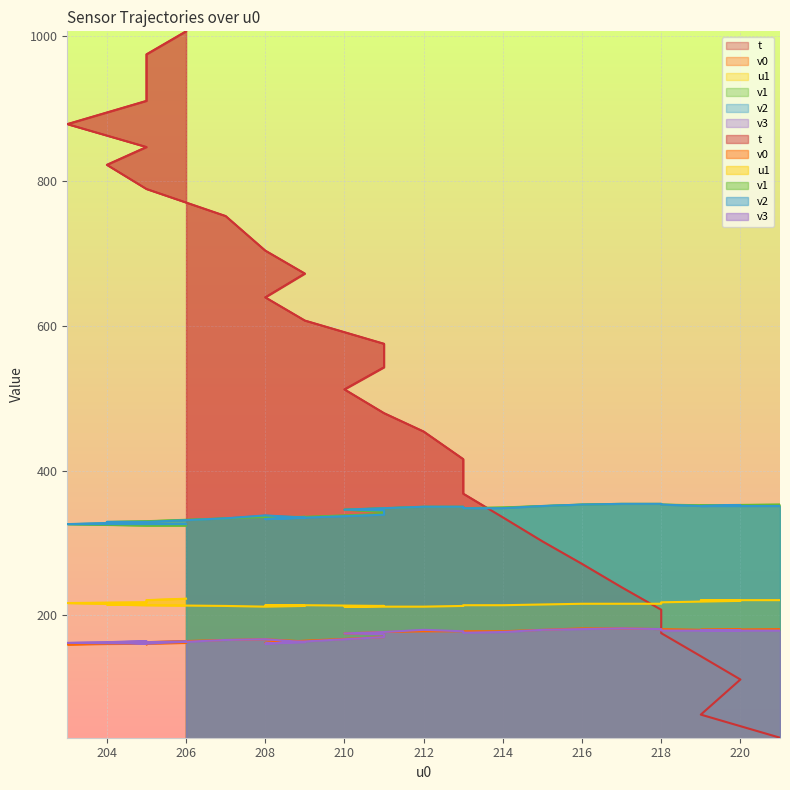

Reading left to right, transcribe all the data shown in this chart.

t: 221=31.0	219=62.9	220=111.4	219=143.6	218=175.4	218=207.7	217=238.8	216=271.1	215=302.2	214=335.3	213=368.0	213=415.7	212=453.9	211=479.2	210=512.0	211=542.6	211=575.0	209=607.1	208=639.2	209=672.0	208=703.7	207=751.4	205=788.8	204=822.2	205=846.8	203=878.4	205=910.5	205=945.1	205=974.7	206=1006.6
v0: 221=181.0	219=180.0	220=180.0	219=180.0	218=181.0	218=181.0	217=182.0	216=182.0	215=180.0	214=178.0	213=178.0	213=178.0	212=178.0	211=177.0	210=175.0	211=174.0	211=170.0	209=165.0	208=162.0	209=164.0	208=167.0	207=166.0	205=163.0	204=163.0	205=162.0	203=160.0	205=161.0	205=160.0	205=161.0	206=162.0
u1: 221=221.0	219=221.0	220=220.0	219=219.0	218=218.0	218=216.0	217=216.0	216=216.0	215=215.0	214=214.0	213=214.0	213=213.0	212=212.0	211=212.0	210=212.0	211=213.0	211=213.0	209=214.0	208=214.0	209=213.0	208=212.0	207=213.0	205=214.0	204=215.0	205=215.0	203=217.0	205=218.0	205=219.0	205=221.0	206=223.0
v1: 221=353.0	219=352.0	220=352.0	219=352.0	218=353.0	218=354.0	217=354.0	216=353.0	215=351.0	214=349.0	213=348.0	213=350.0	212=350.0	211=348.0	210=346.0	211=343.0	211=340.0	209=336.0	208=334.0	209=336.0	208=336.0	207=334.0	205=330.0	204=329.0	205=327.0	203=326.0	205=324.0	205=324.0	205=324.0	206=324.0
v2: 221=351.0	219=351.0	220=352.0	219=351.0	218=353.0	218=354.0	217=354.0	216=353.0	215=351.0	214=348.0	213=348.0	213=350.0	212=350.0	211=348.0	210=346.0	211=345.0	211=339.0	209=335.0	208=333.0	209=335.0	208=338.0	207=334.0	205=329.0	204=329.0	205=329.0	203=326.0	205=326.0	205=326.0	205=326.0	206=326.0
v3: 221=179.0	219=179.0	220=179.0	219=179.0	218=179.0	218=181.0	217=182.0	216=181.0	215=180.0	214=177.0	213=176.0	213=178.0	212=180.0	211=177.0	210=175.0	211=174.0	211=170.0	209=164.0	208=161.0	209=163.0	208=167.0	207=166.0	205=161.0	204=163.0	205=164.0	203=162.0	205=161.0	205=162.0	205=163.0	206=164.0